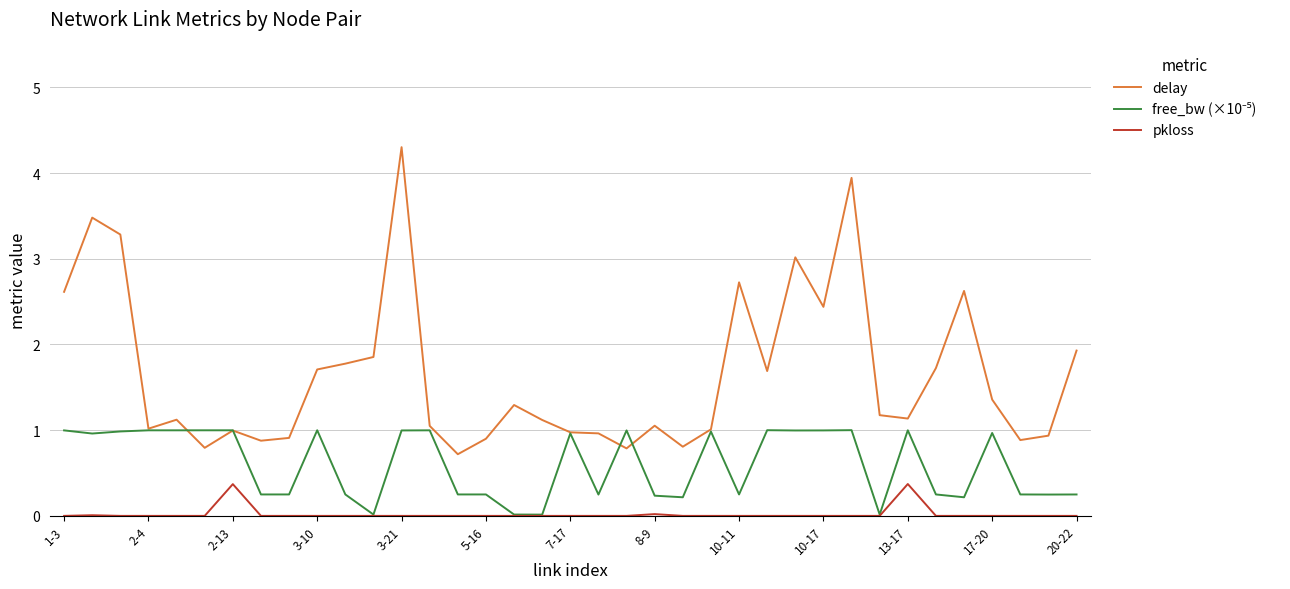

What is the sum of all pkloss values?

0.8